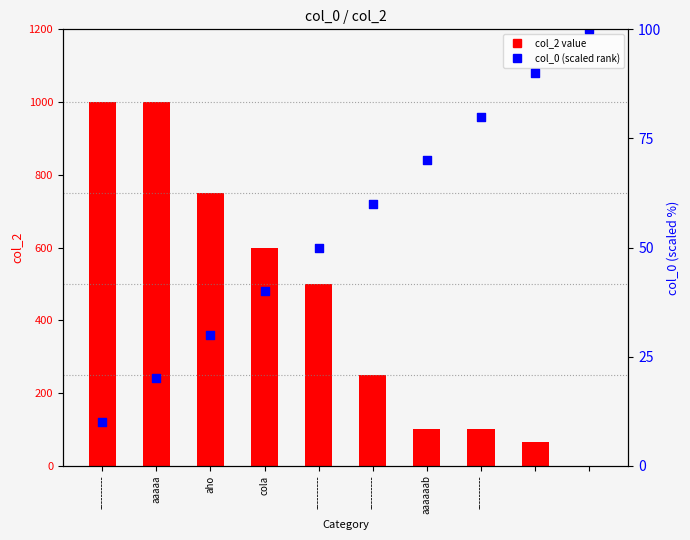

At which category is the sum across all series the highest?

aaaaa